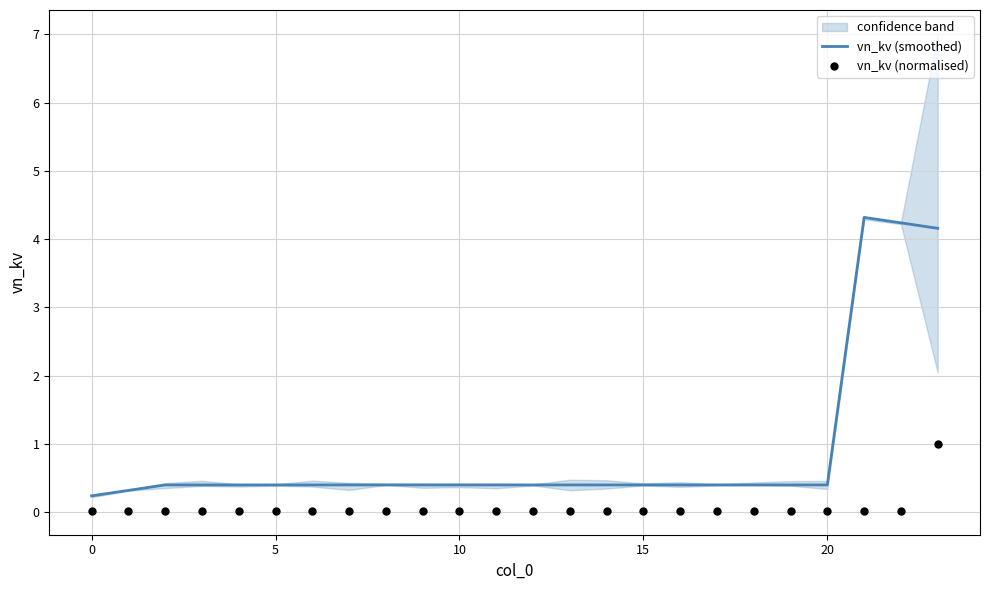

At how many categories does at least one series exceed 0?

24